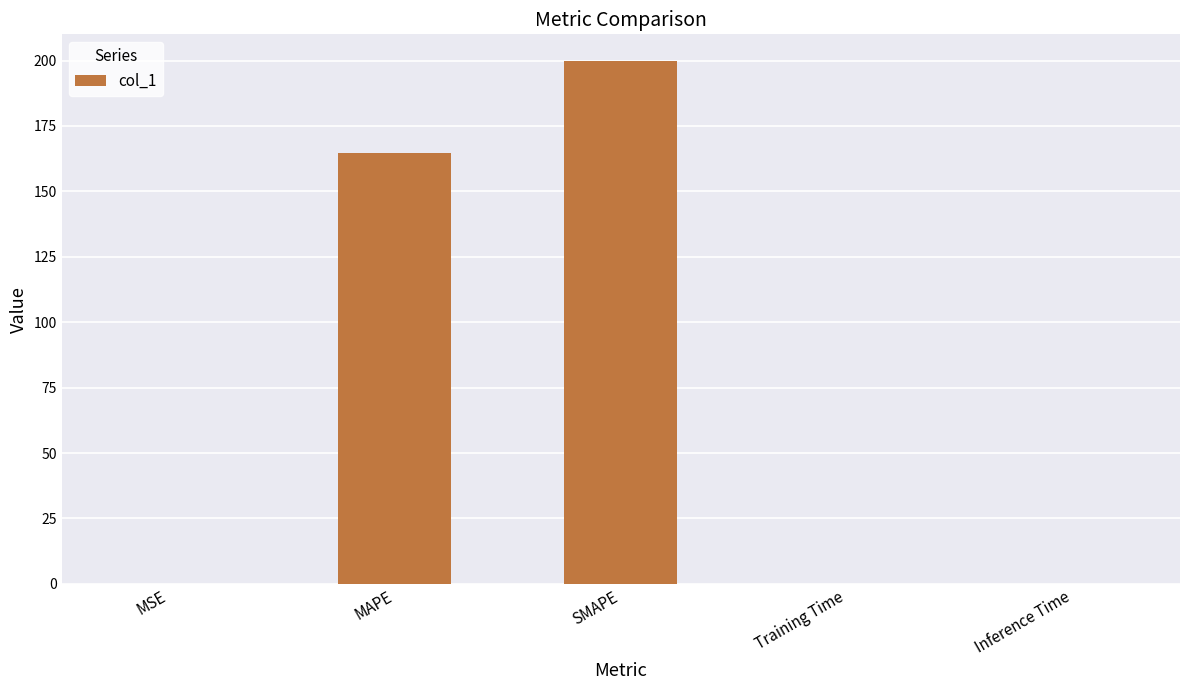

Is it true that the value at Inference Time is 0.0?

True